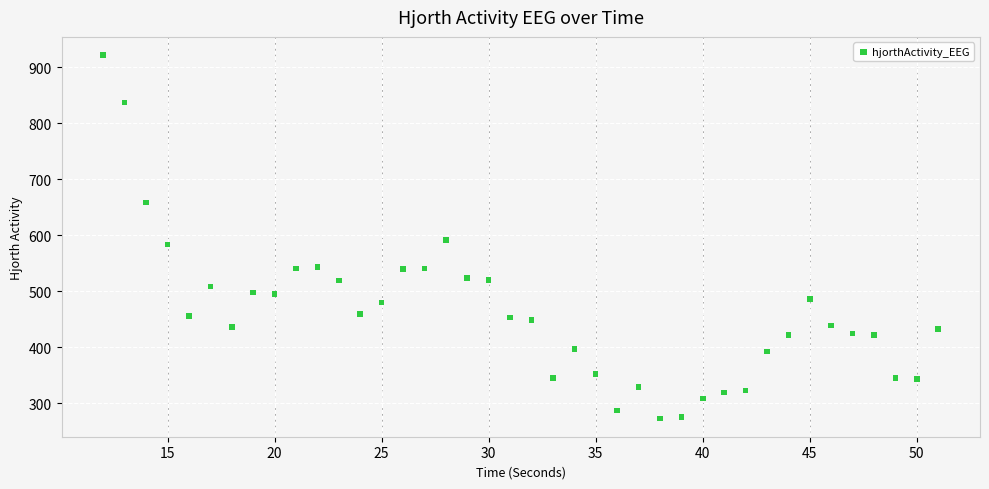

What is the range of Y values (max minus min)?

649.5